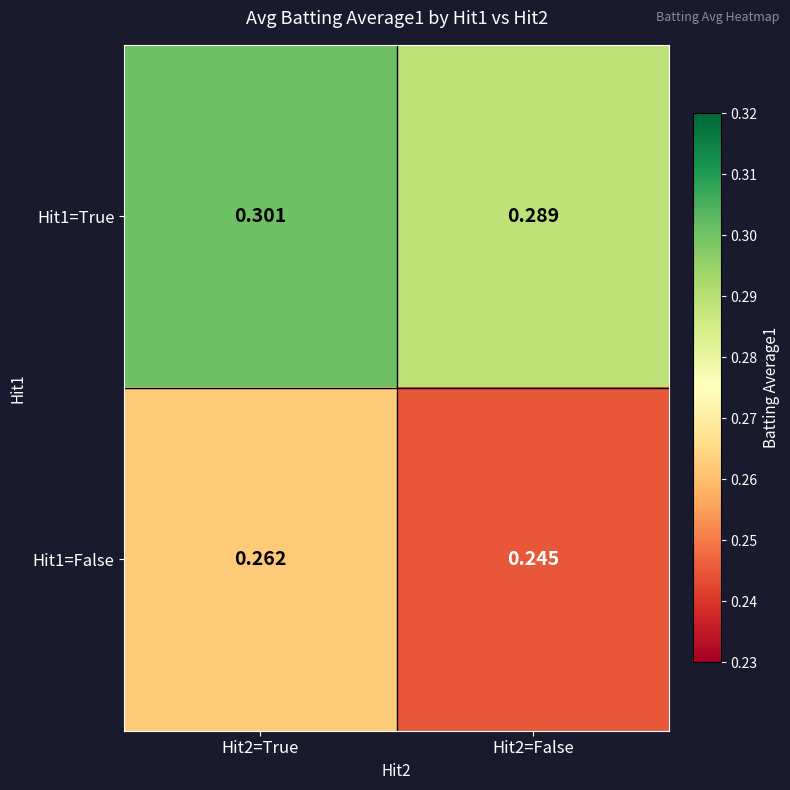

Is the value of Hit1=True at Hit2=False greater than the value of Hit1=False at Hit2=True?

Yes